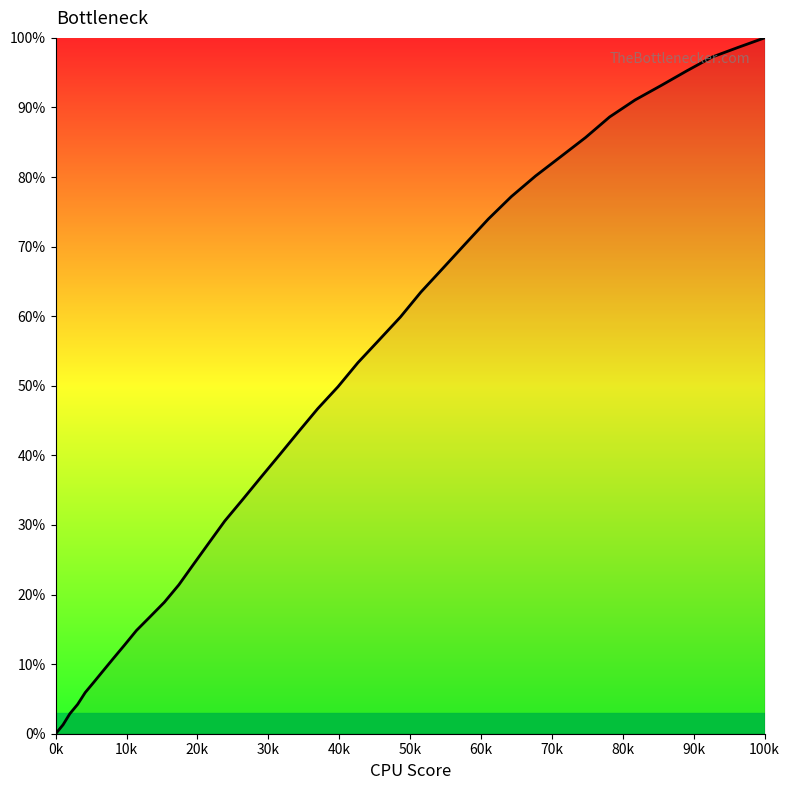

What is the difference between the maximum and minimum values?

100.0